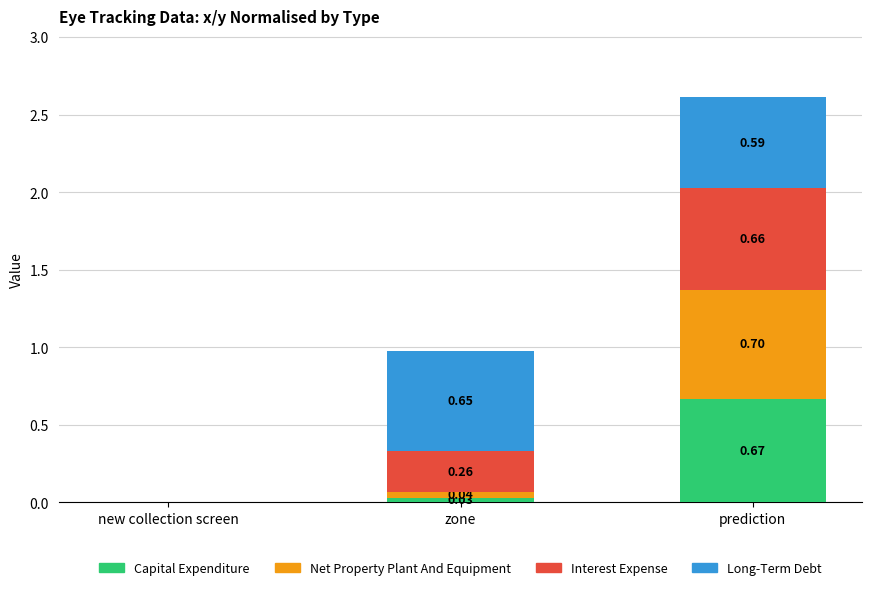

What is the sum of the Capital Expenditure values at prediction and zone?

0.7